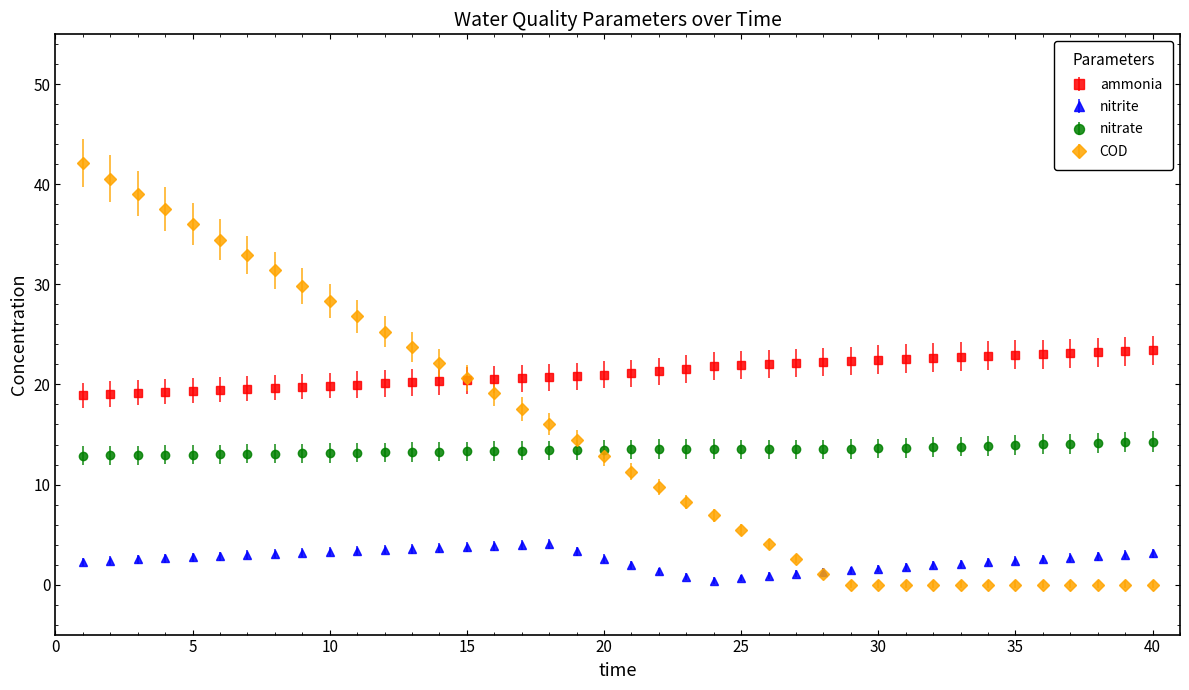

Which series has the largest total across all categories?

ammonia